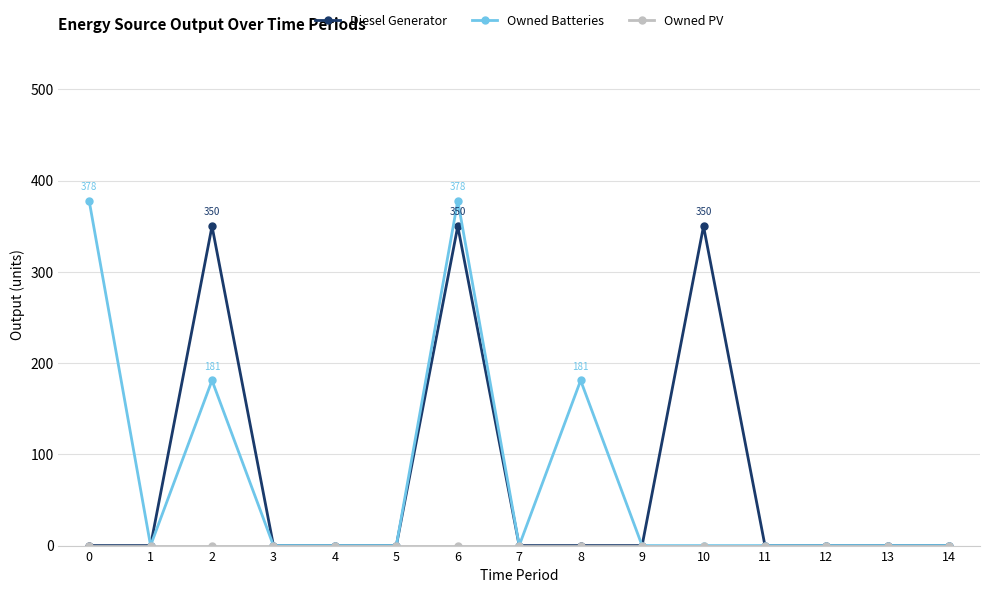

At which category is the sum across all series the highest?

6